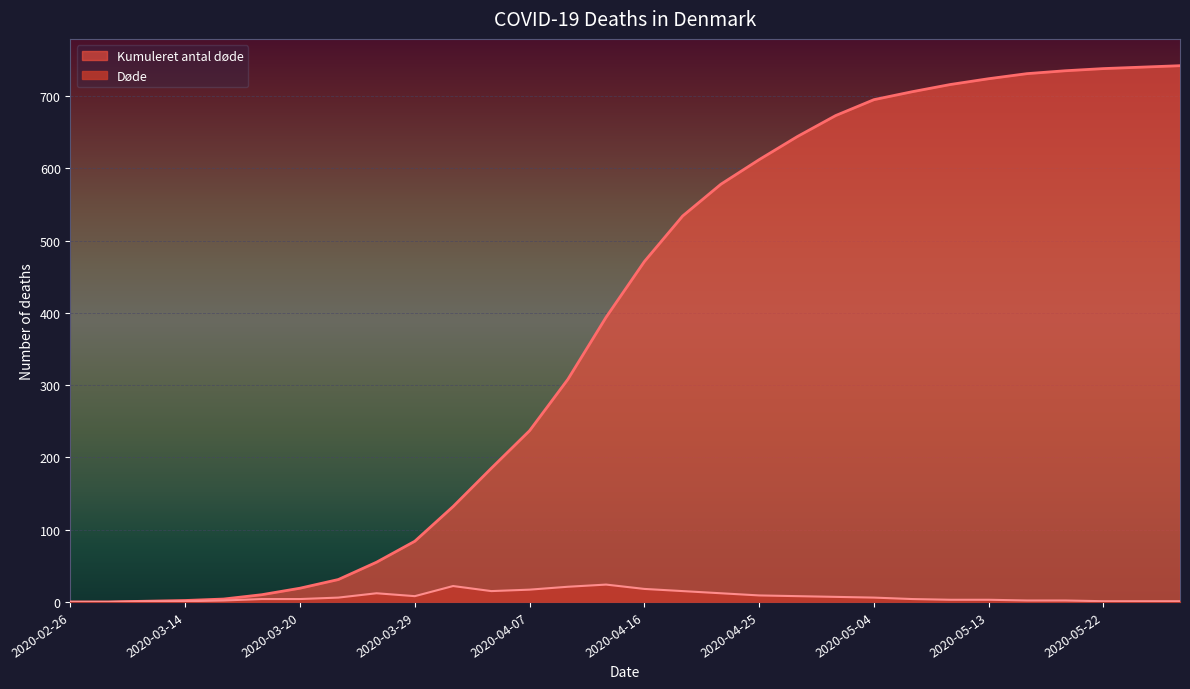

Rank the series by their maximum value, from highest to lowest.

Kumuleret antal døde, Døde